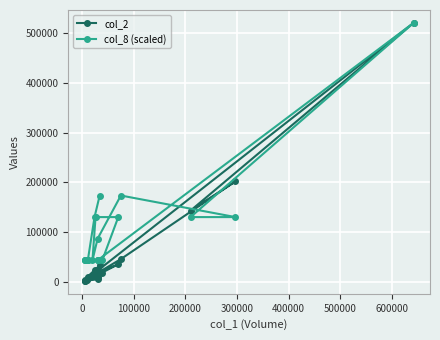

True or false: col_2 has more than 1 interior local peaks.

True